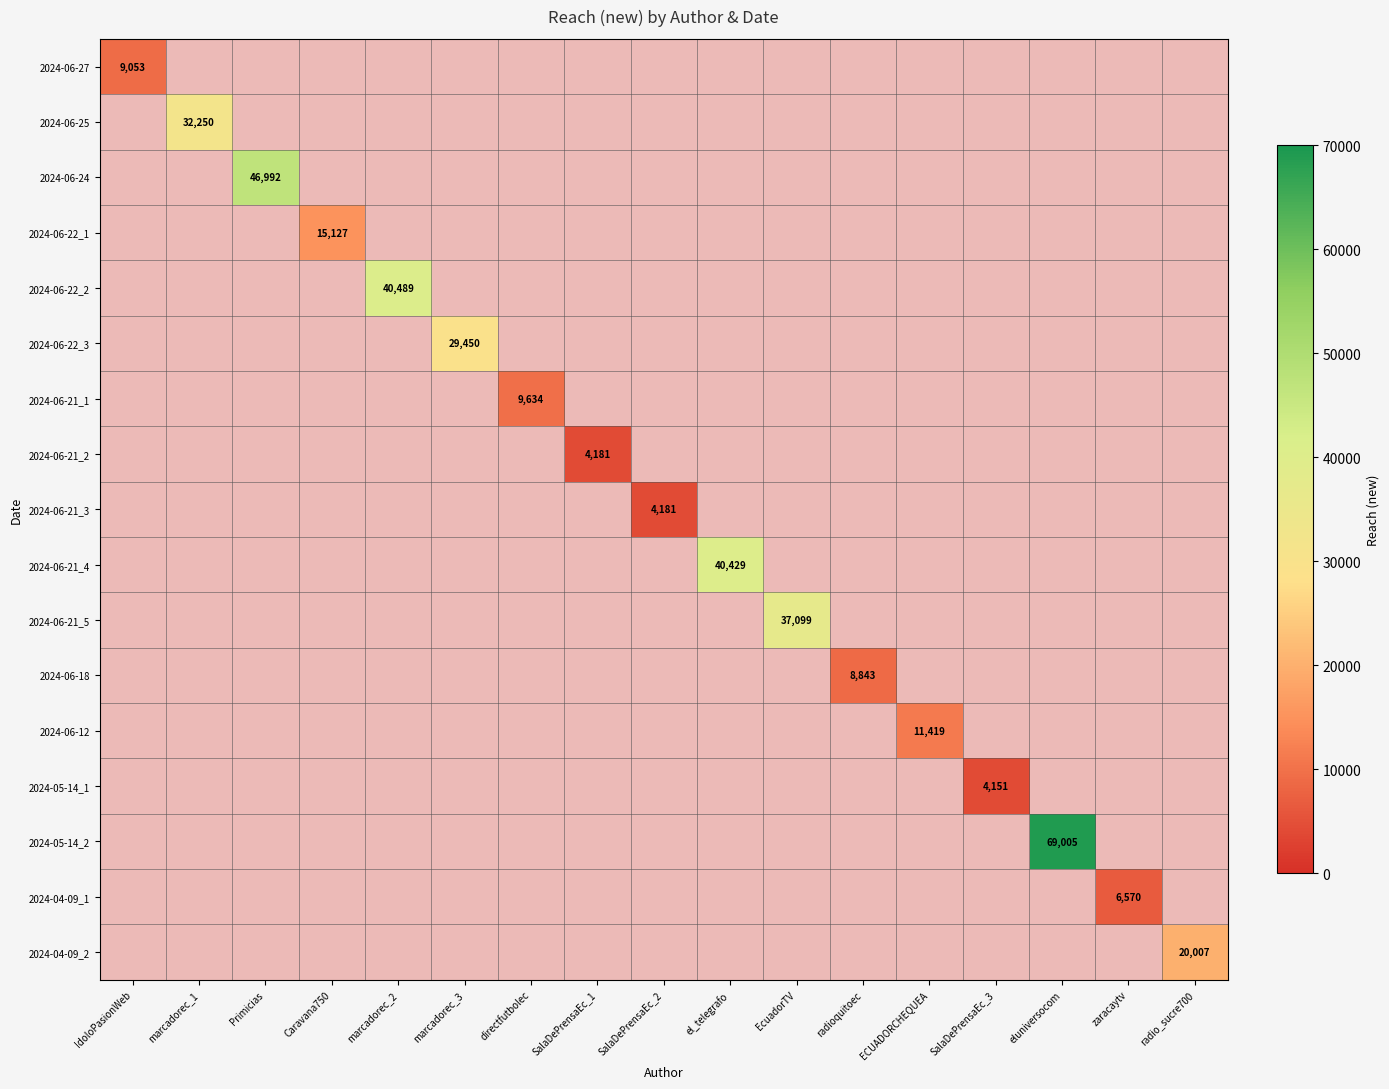

How many distinct data groups are displayed?

17